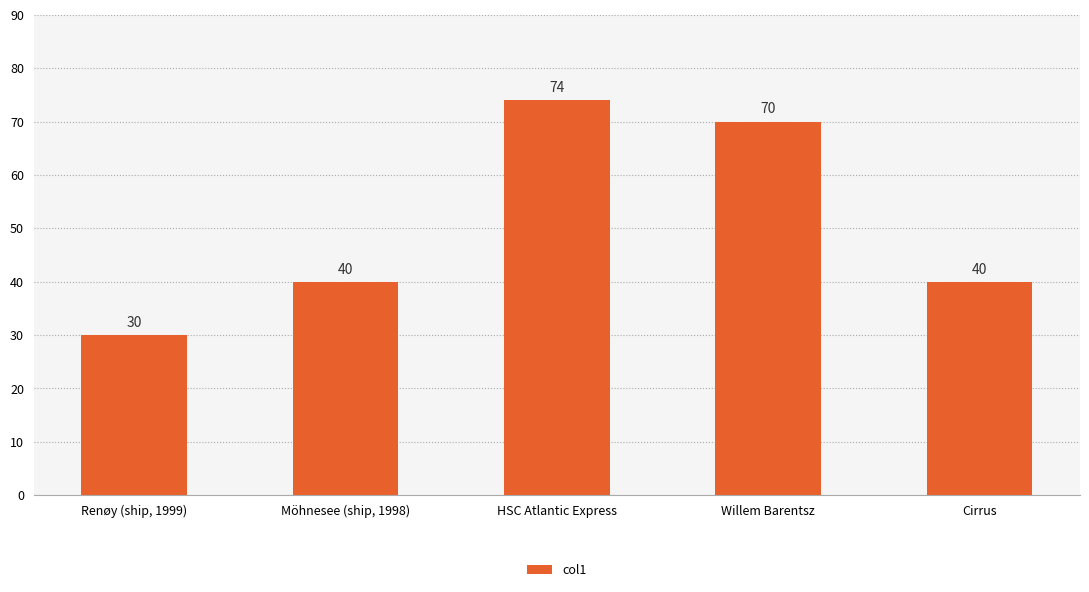

At which category does the chart reach its minimum across all series?

Renøy (ship, 1999)